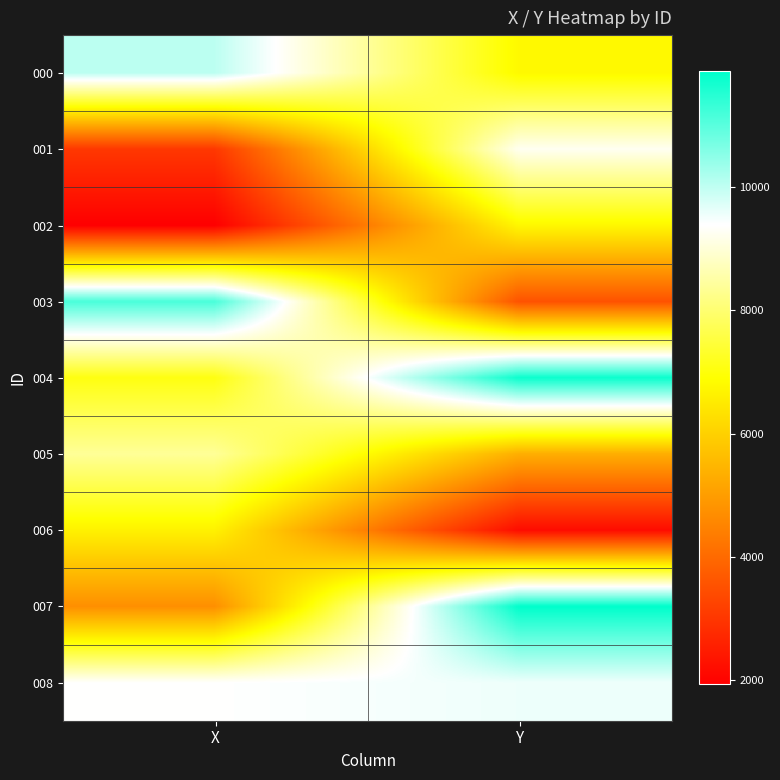

Reading right to left, what are all the values shown in this chart?

000: Y=6788.6	X=10037.2
001: Y=9258.9	X=3038.0
002: Y=6771.9	X=1930.7
003: Y=3548.0	X=11152.2
004: Y=11755.5	X=7068.5
005: Y=5340.7	X=8382.6
006: Y=2171.9	X=6653.7
007: Y=11876.8	X=4735.9
008: Y=9547.3	X=9379.2